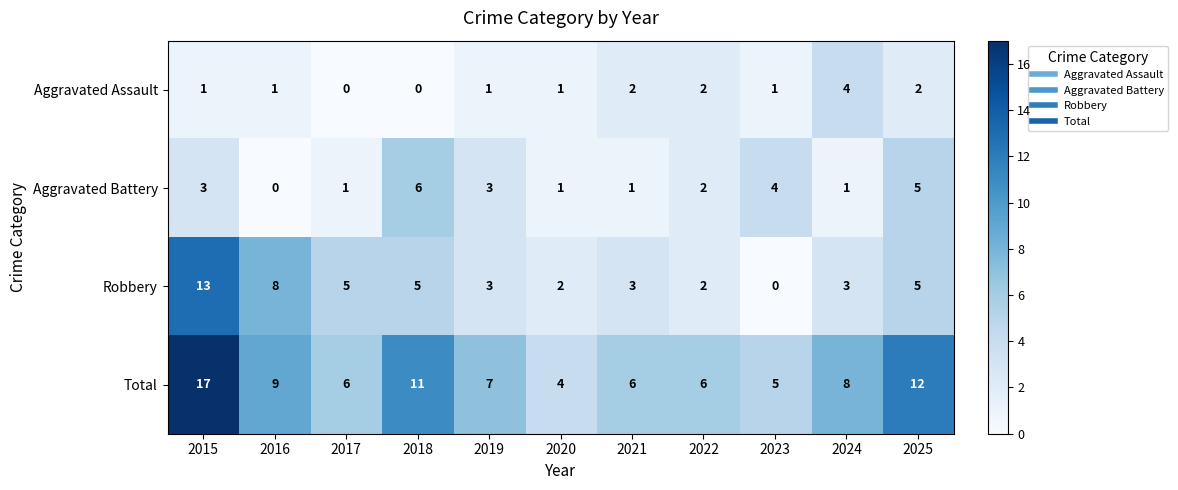

What is the spread (max minus min) of values at 2021?

5